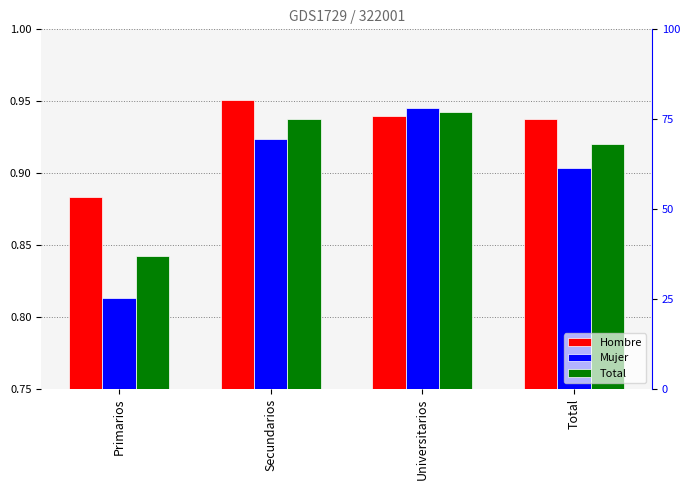

Are the bars grouped side by side (vs. stacked)?

Yes